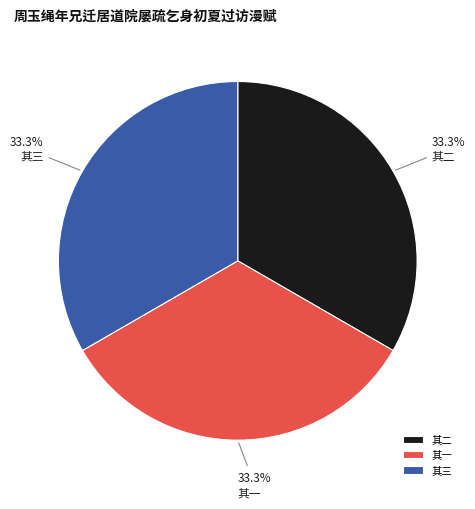

Approximately how many times larger is the value at 其二 compared to 其三?

1.0